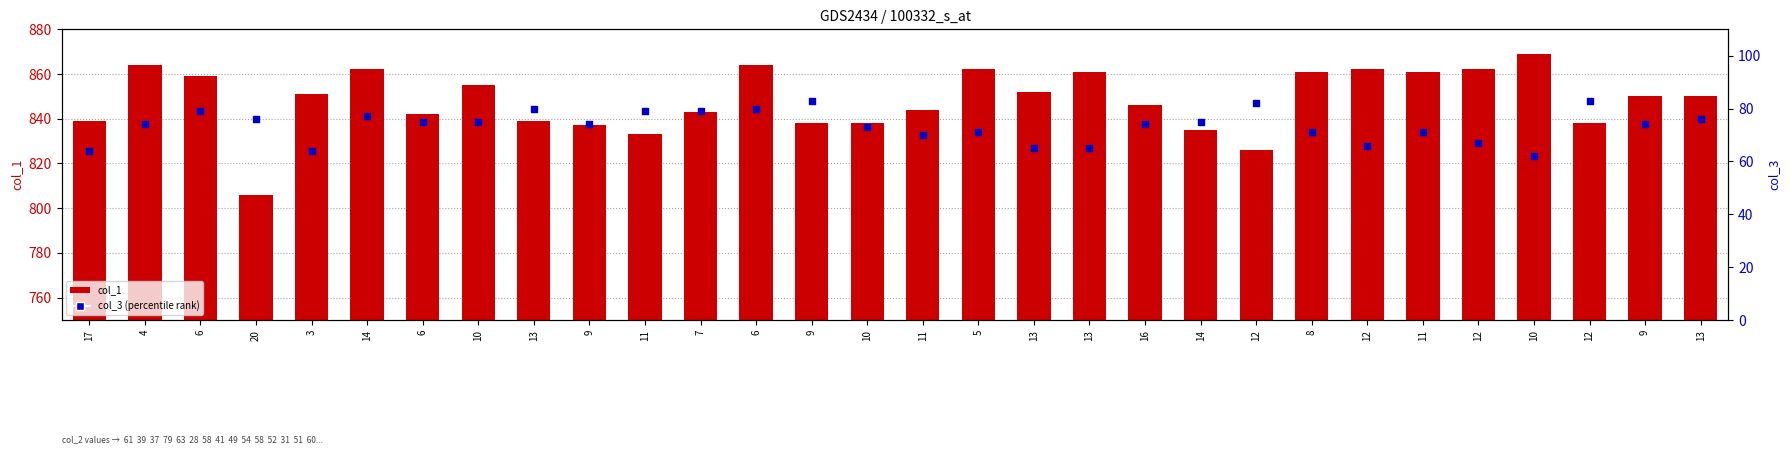

Which series contains the lowest Y value?

col_3 (percentile rank)